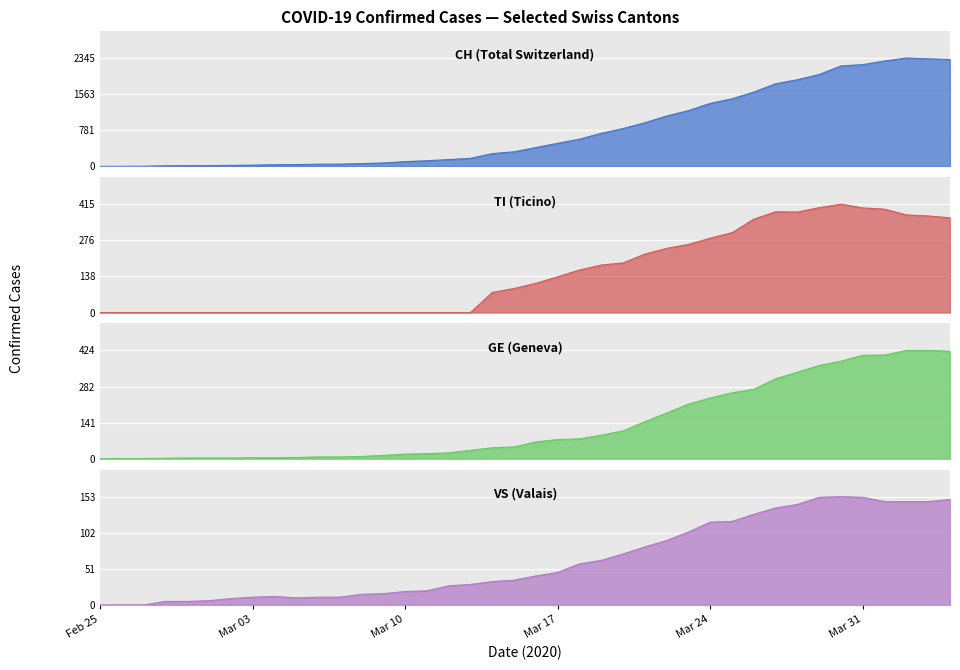

How many data points in VS are above 41?

19